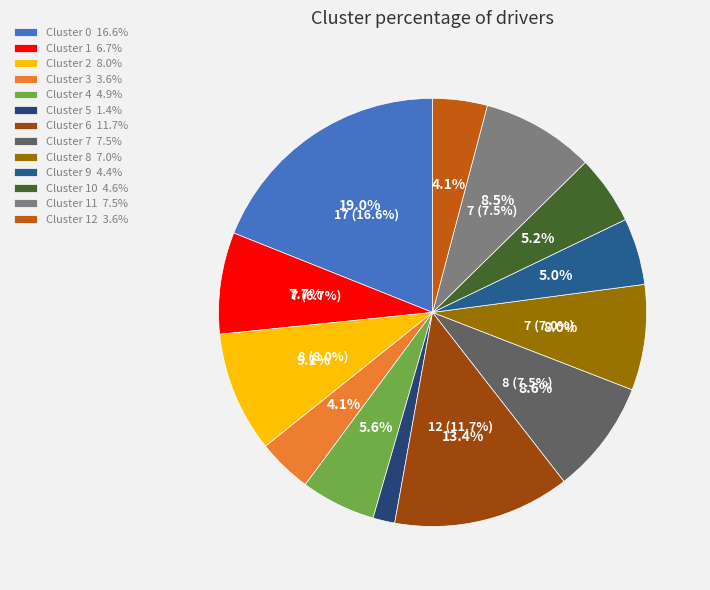

What percentage is the 4 slice, to the nearest percent?

6%